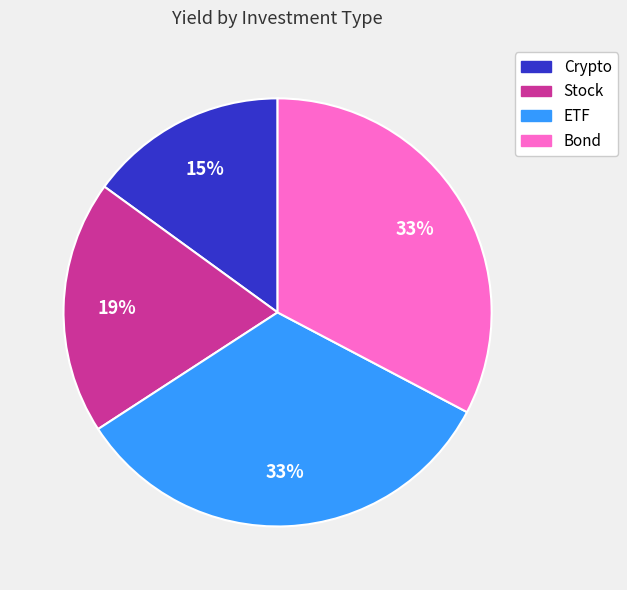

How many segments does this pie chart have?

4